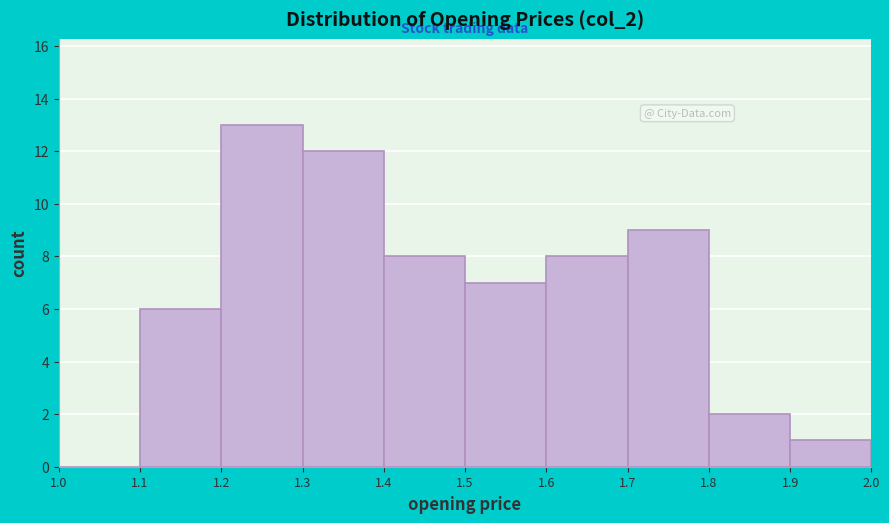

Reading left to right, transcribe this chart: for each bar, give the range it covers on the x-axis and its height. The values are not printed on the chart, so give them approximately, as read against the axis.

1.0 to 1.1: 0
1.1 to 1.2: 6
1.2 to 1.3: 13
1.3 to 1.4: 12
1.4 to 1.5: 8
1.5 to 1.6: 7
1.6 to 1.7: 8
1.7 to 1.8: 9
1.8 to 1.9: 2
1.9 to 2.0: 1